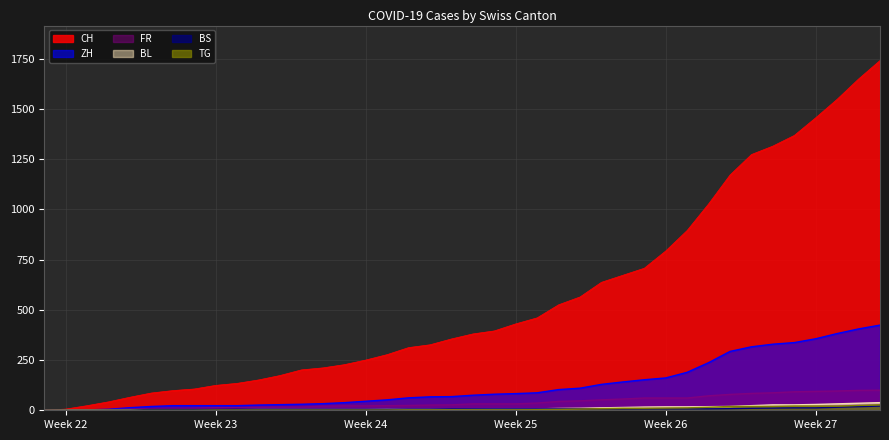

What is the sum of the ZH values at 2020-06-30 and 2020-06-07?

212